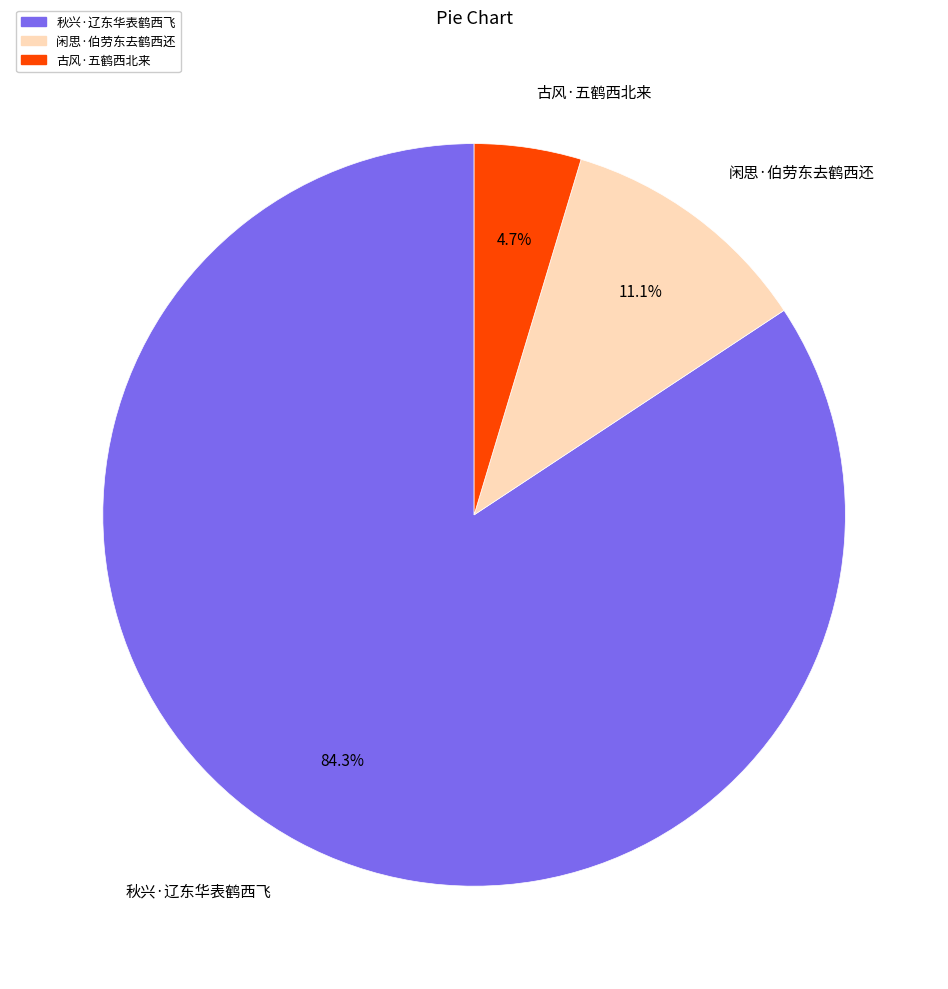

Do 古风·五鹤西北来 and 闲思·伯劳东去鹤西还 together represent more than half of the pie?

No